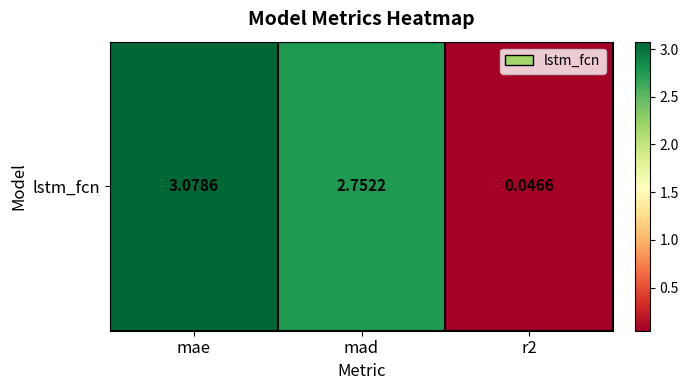

Read the value at mae.

3.1